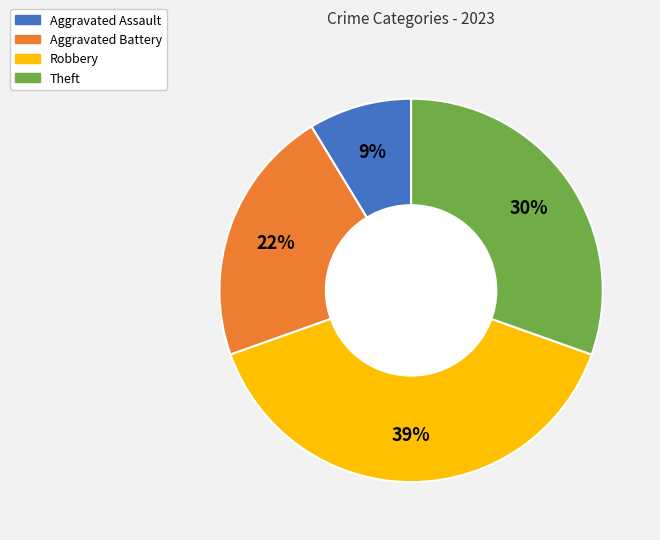

Which category has the biggest portion of the pie?

Robbery